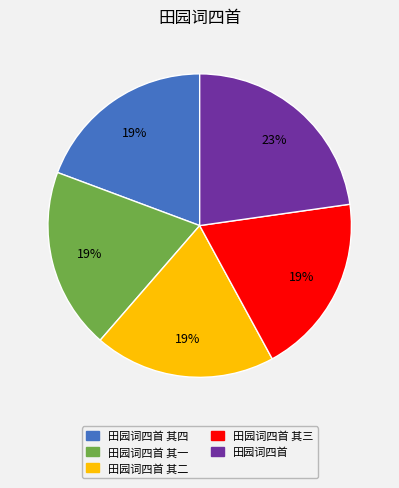

What is the ratio of the value at 田园词四首 其四 to the value at 田园词四首 其一?

1.0